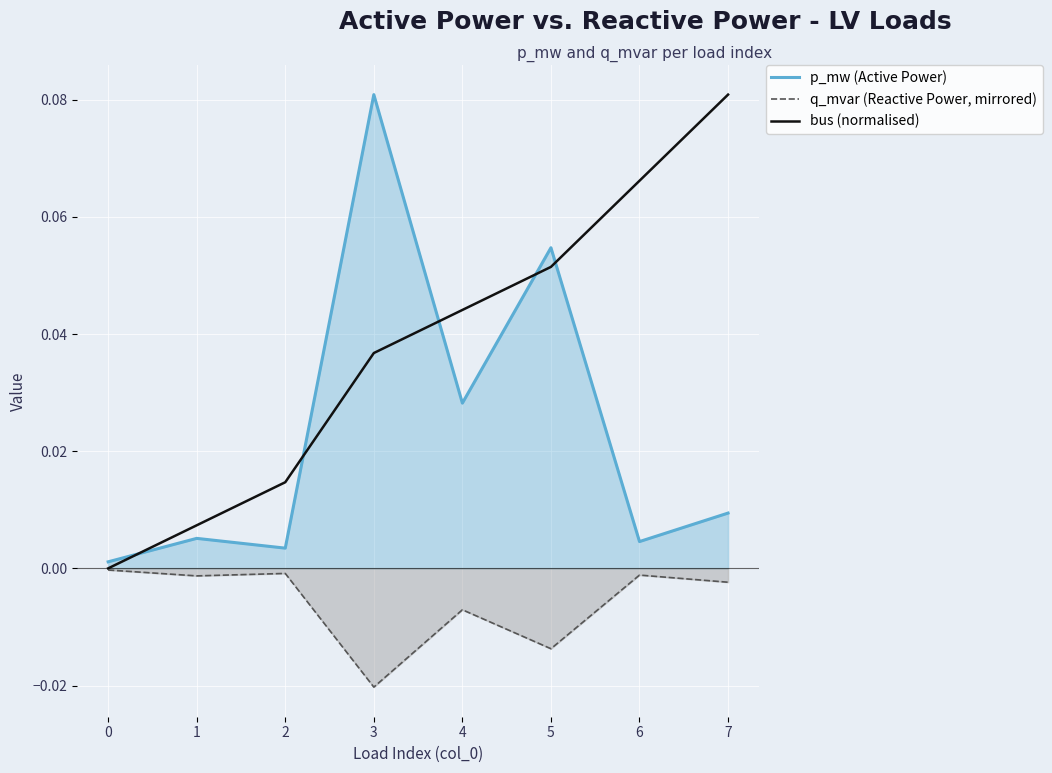

Reading left to right, extract all data points from this chart.

p_mw (Active Power): 0.0	0.0	0.0	0.1	0.0	0.1	0.0	0.0
q_mvar (Reactive Power, mirrored): -0.0	-0.0	-0.0	-0.0	-0.0	-0.0	-0.0	-0.0
bus (normalised): 0.0	0.0	0.0	0.0	0.0	0.1	0.1	0.1